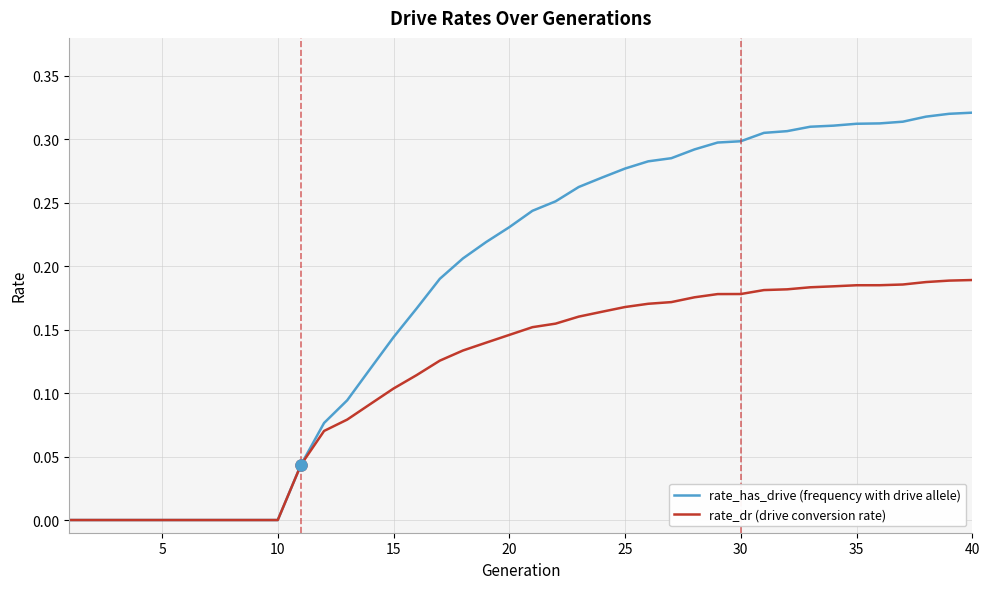

Which series has the largest total across all categories?

rate_has_drive (frequency with drive allele)